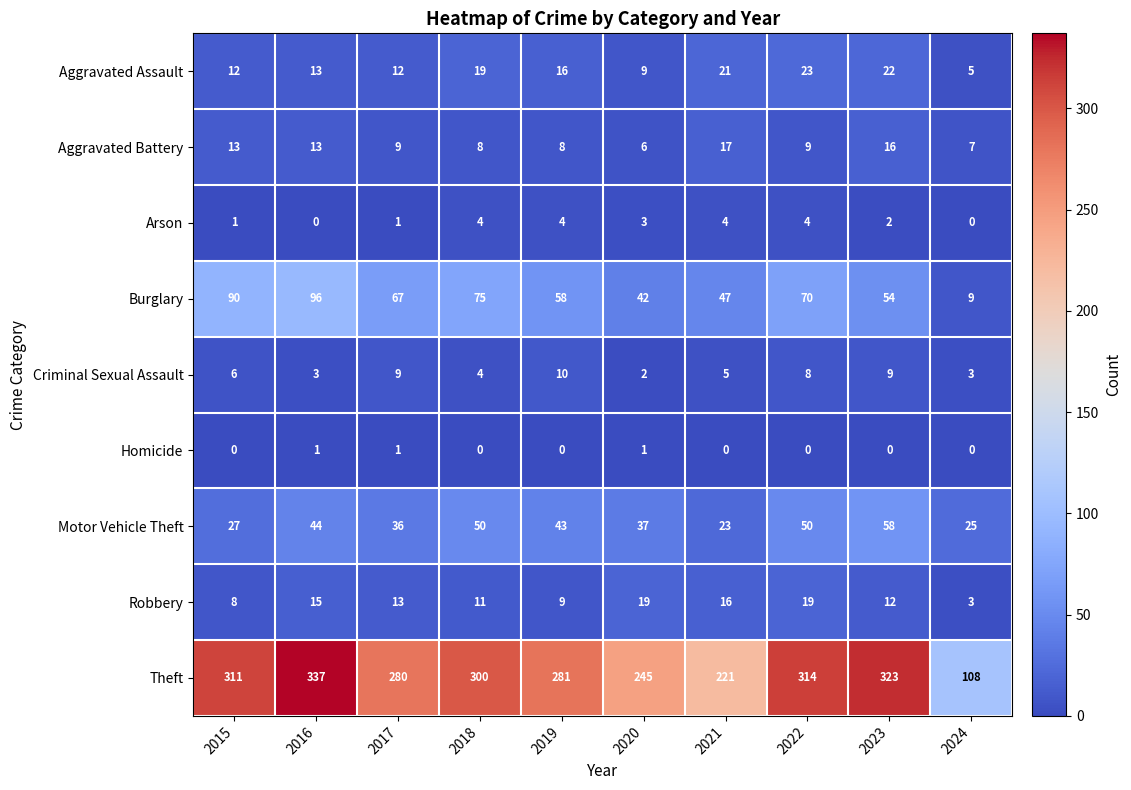

True or false: Motor Vehicle Theft has a value of 6 at 2015.

False